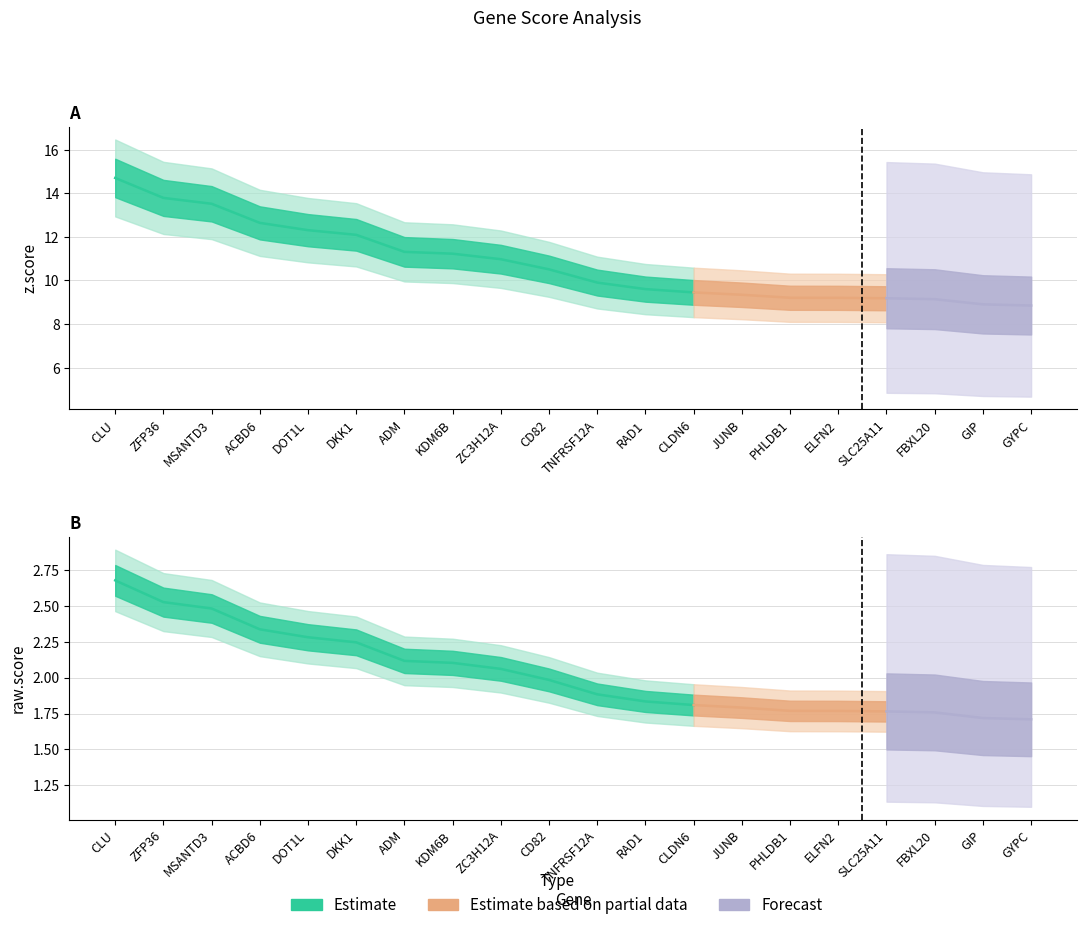

Which series has the largest total across all categories?

z.score